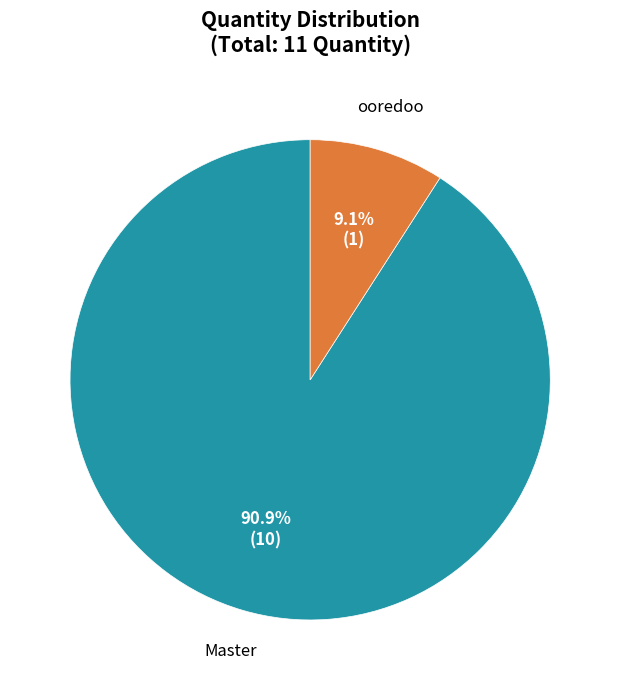

To the nearest percent, what portion does ooredoo represent?

9%